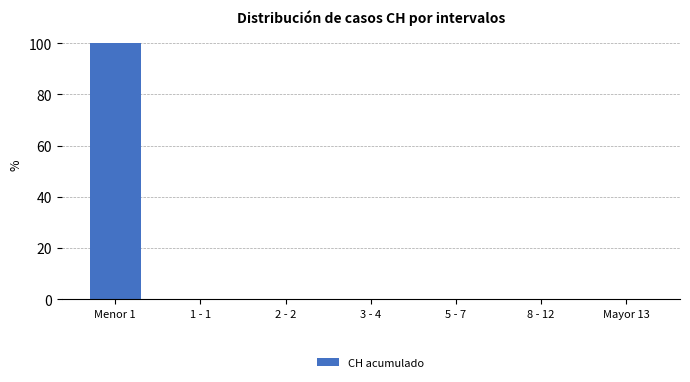

Reading left to right, transcribe all the data shown in this chart.

Menor 1=100	1 - 1=0	2 - 2=0	3 - 4=0	5 - 7=0	8 - 12=0	Mayor 13=0